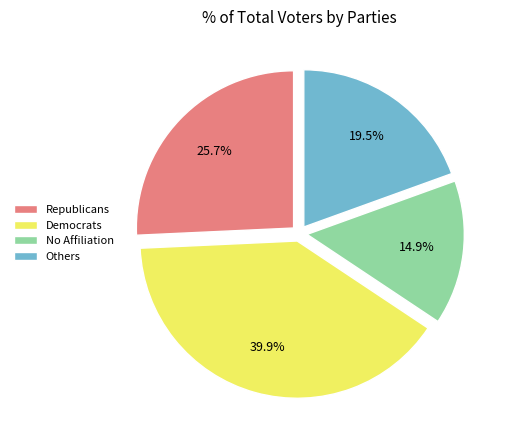

Rank the categories by value from lowest to highest.

No Affiliation, Others, Republicans, Democrats